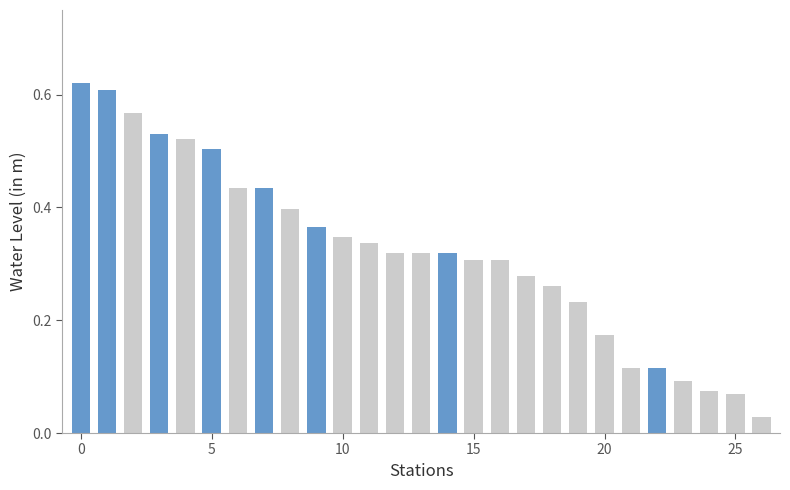

How many bars are there in total?

27